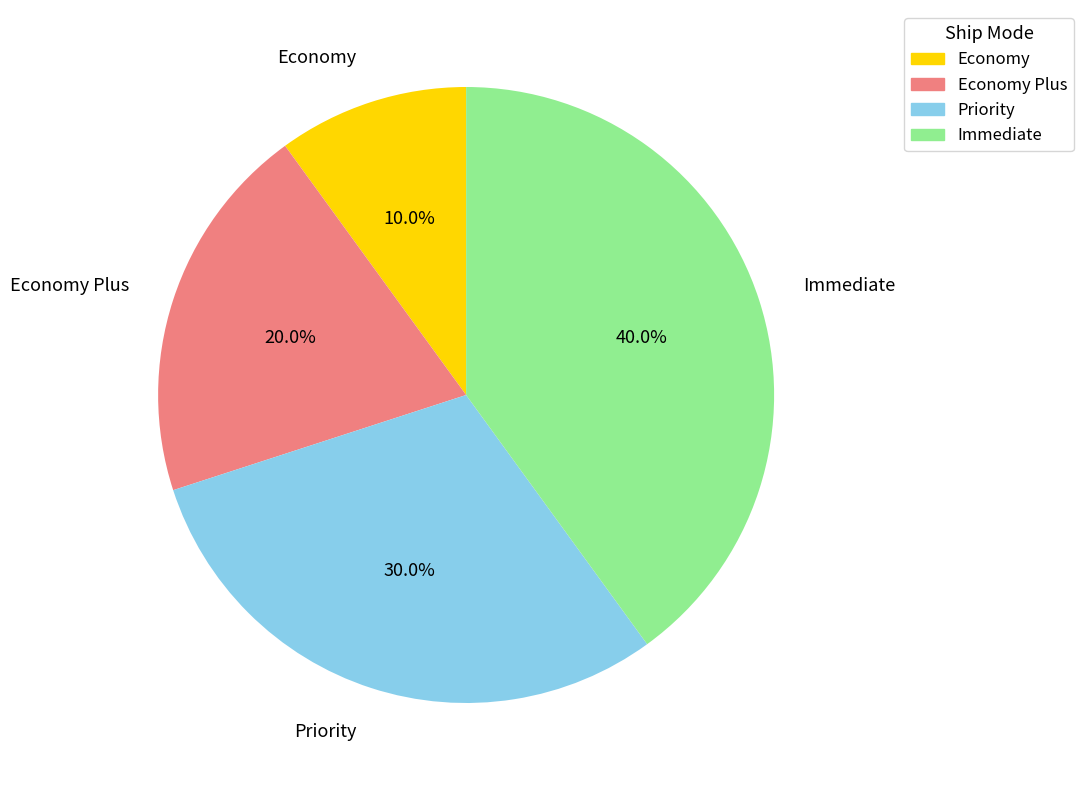

How many segments does this pie chart have?

4